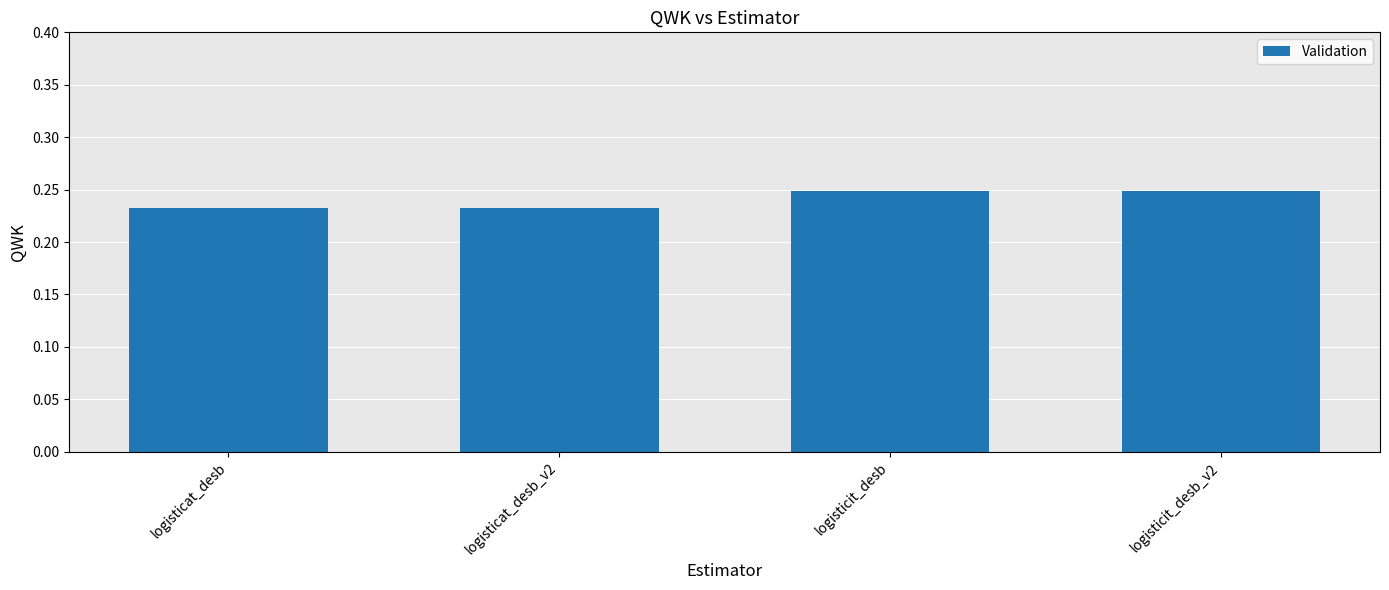

What is the label of the 4th bar from the right?

logisticat_desb